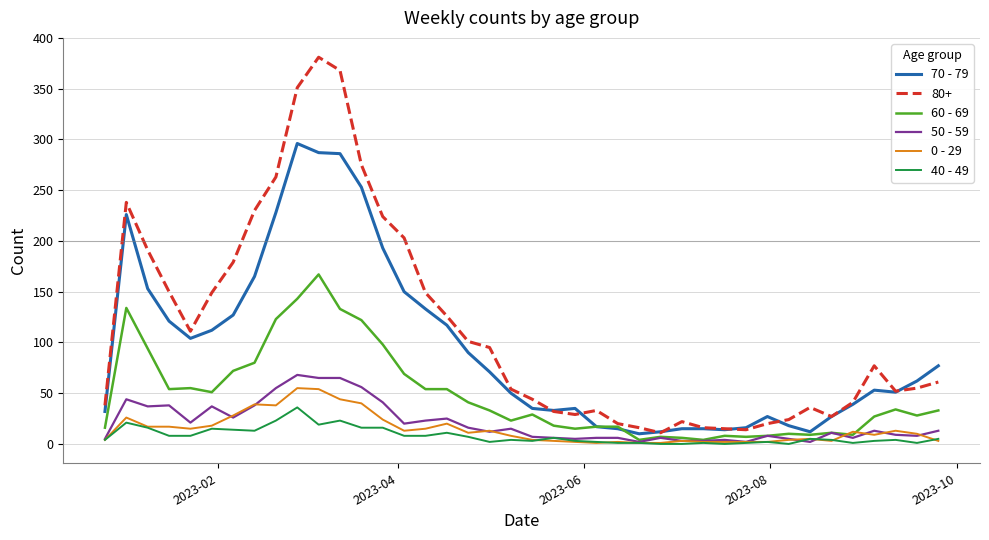

Which series has the largest total across all categories?

80+